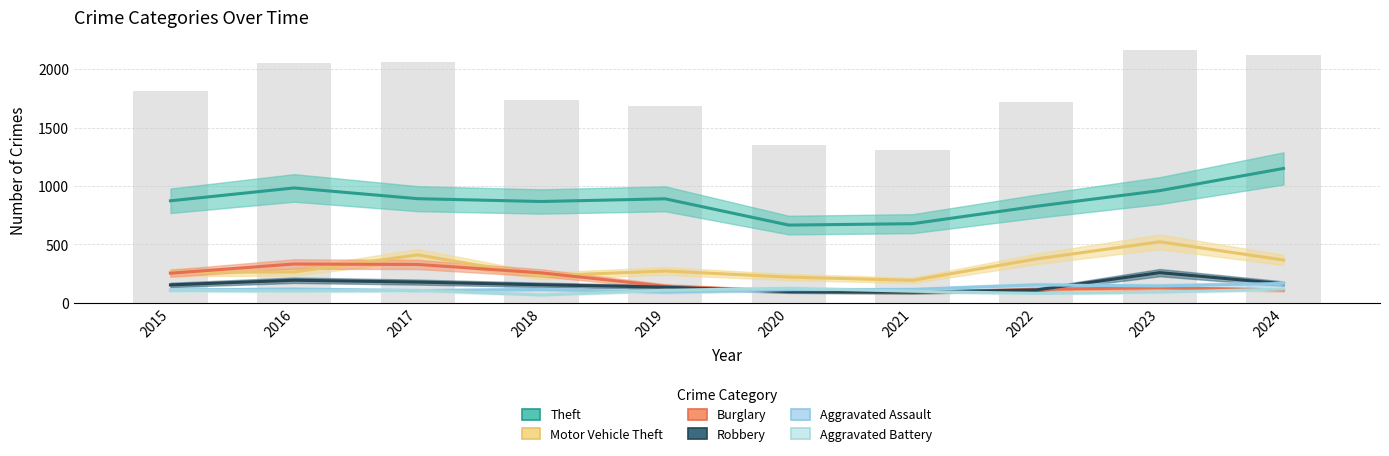

Is the value of Motor Vehicle Theft at 2023 greater than the value of Theft at 2017?

No